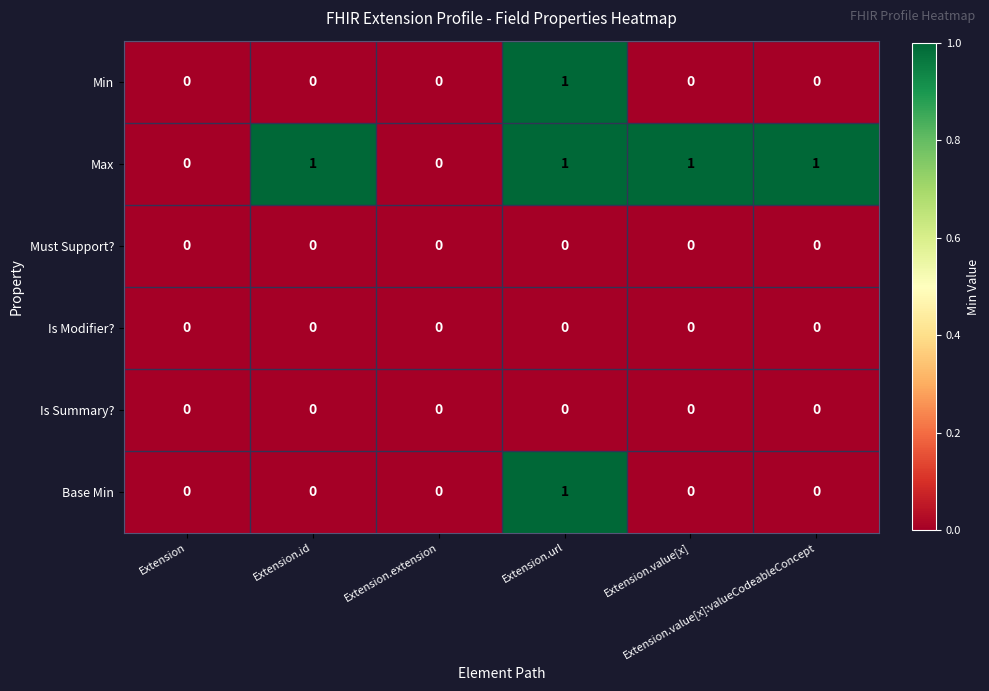

Which series has the largest total across all categories?

Max